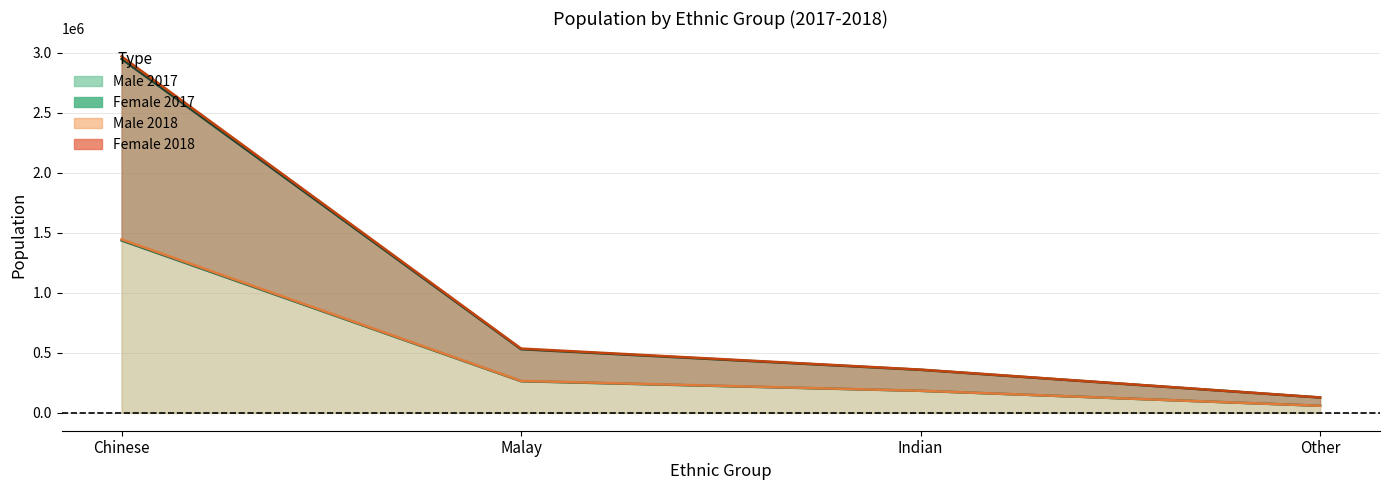

Between Malay and Indian, which is larger?

Malay